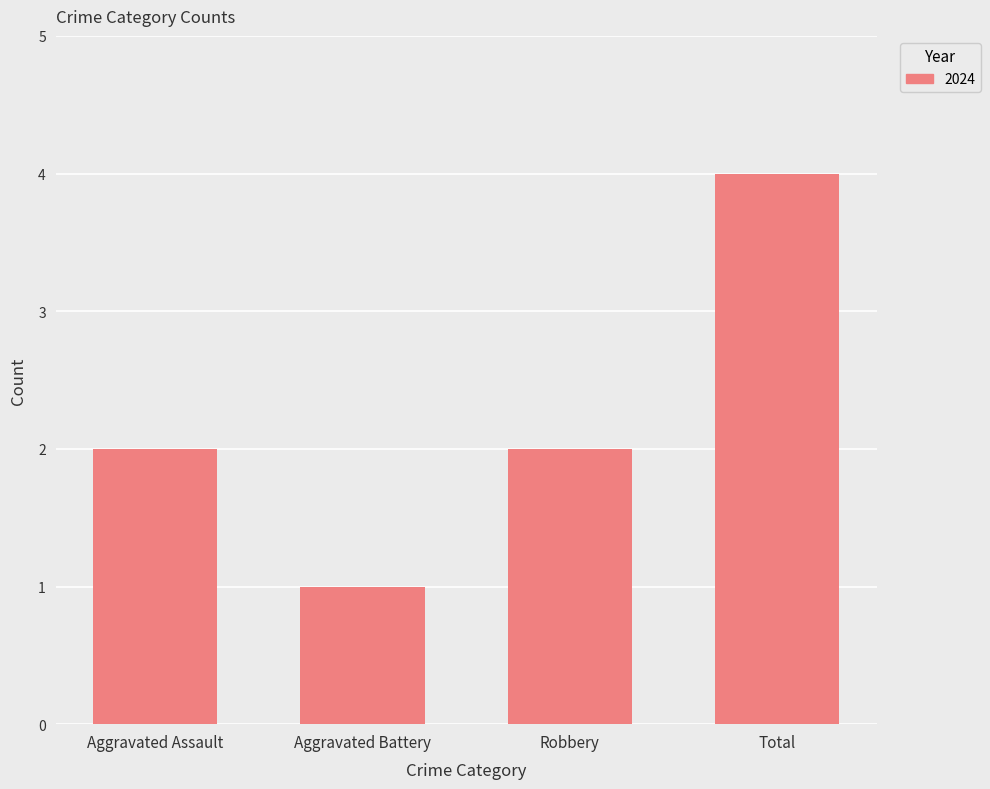

How many distinct data groups are displayed?

1